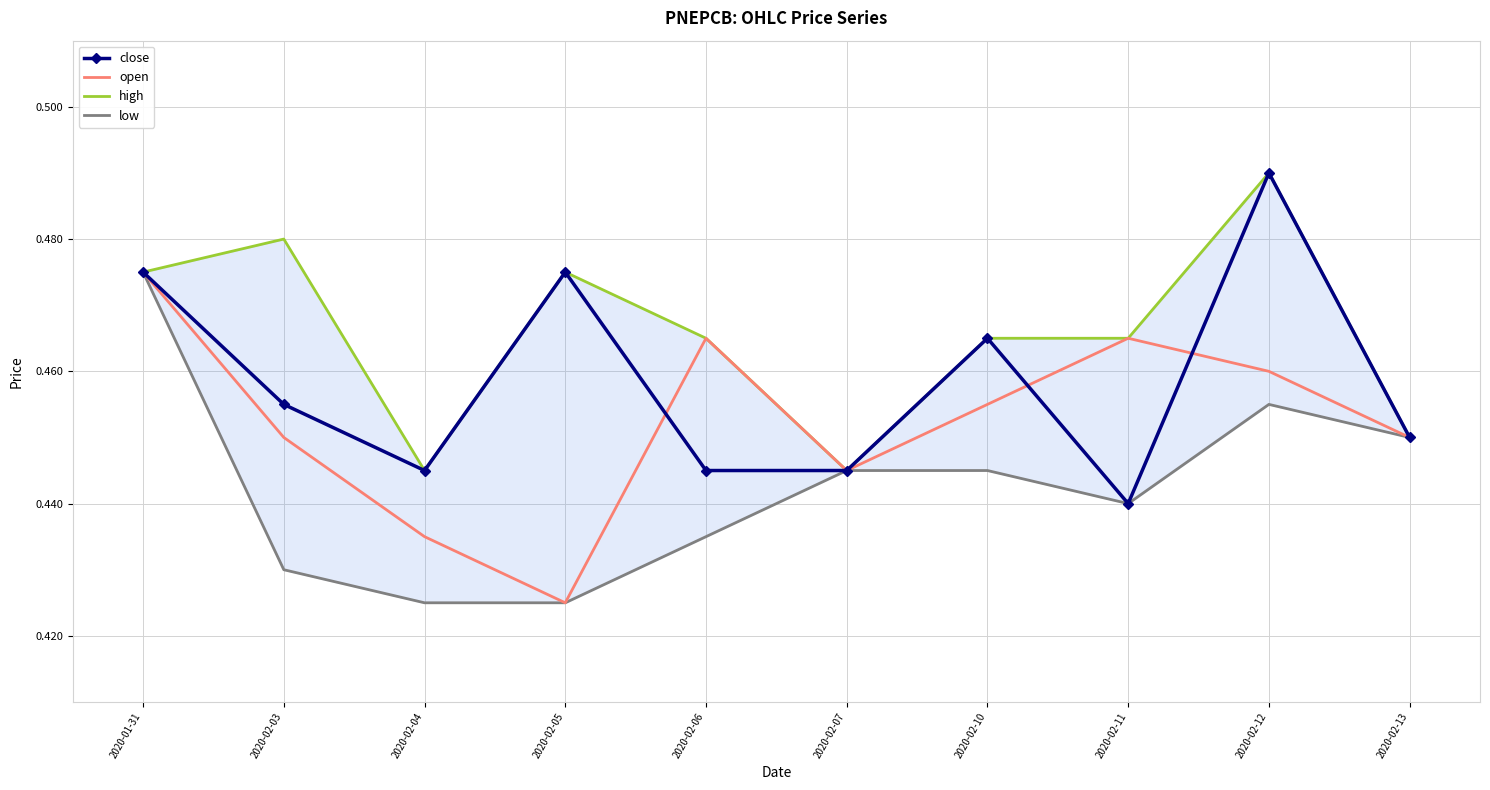

List the series in order of their overall mean, lowest first.

low, open, close, high